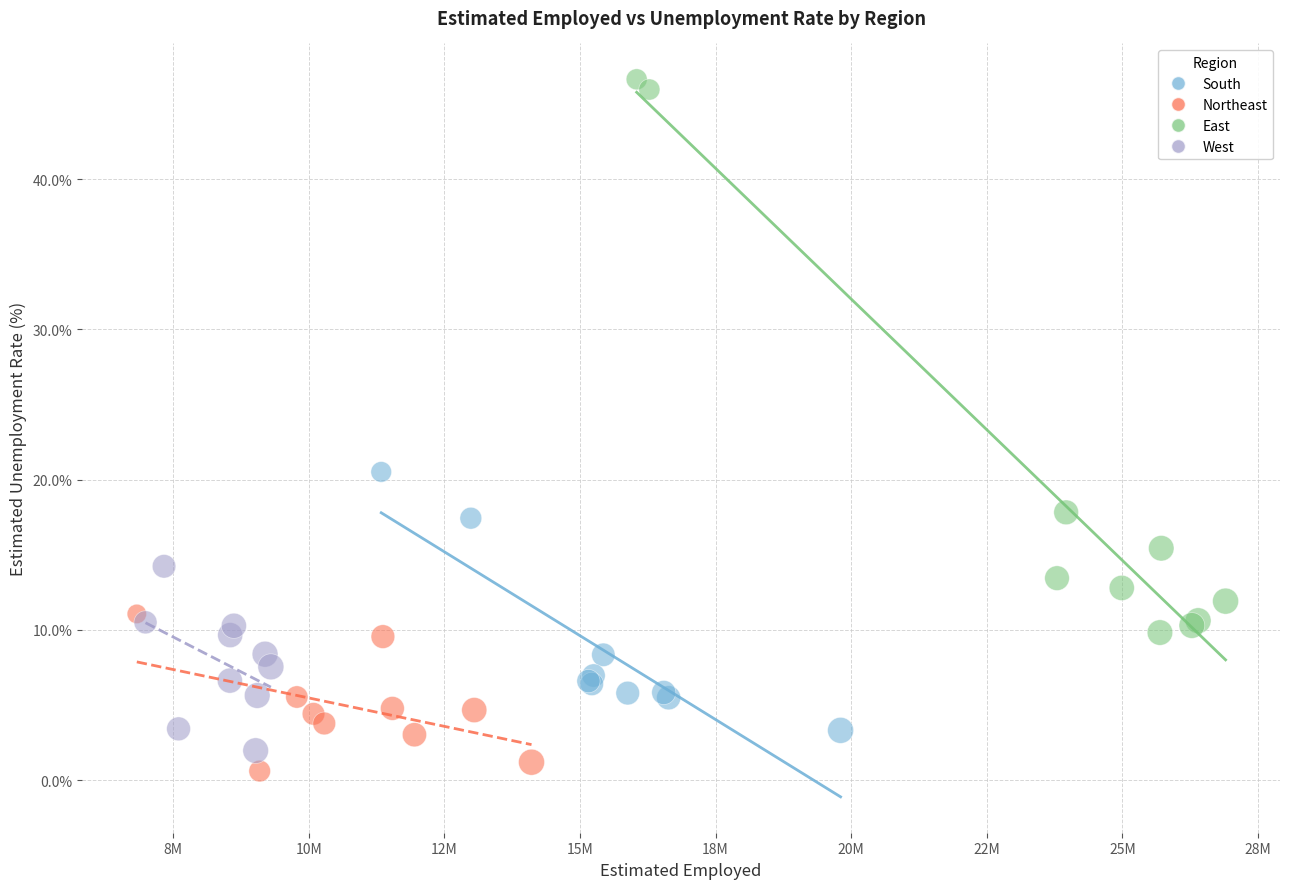

Which series contains the highest Y value?

East